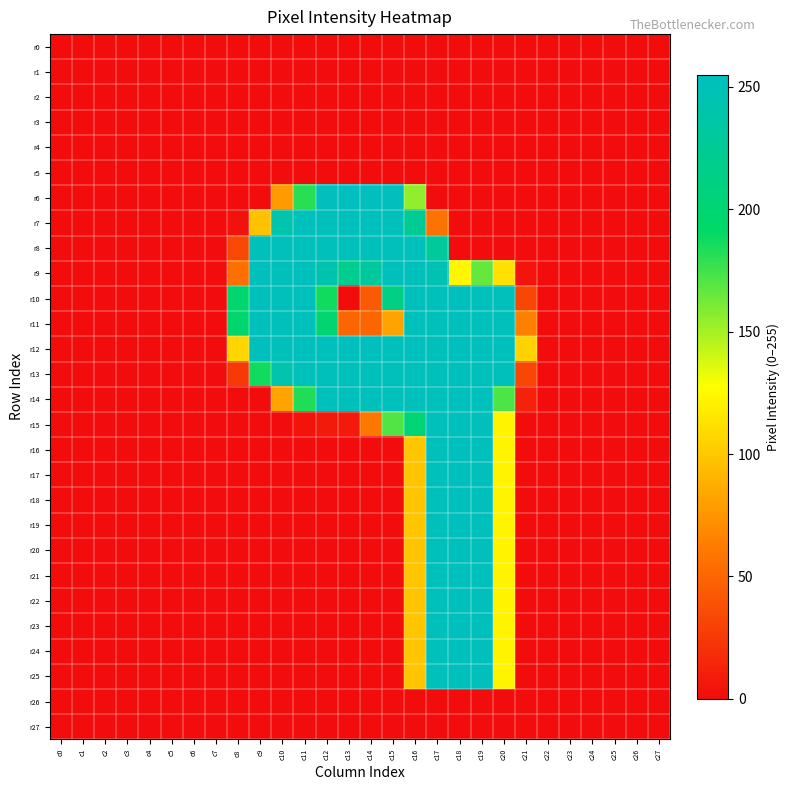

At which category does the chart reach its minimum across all series?

c0